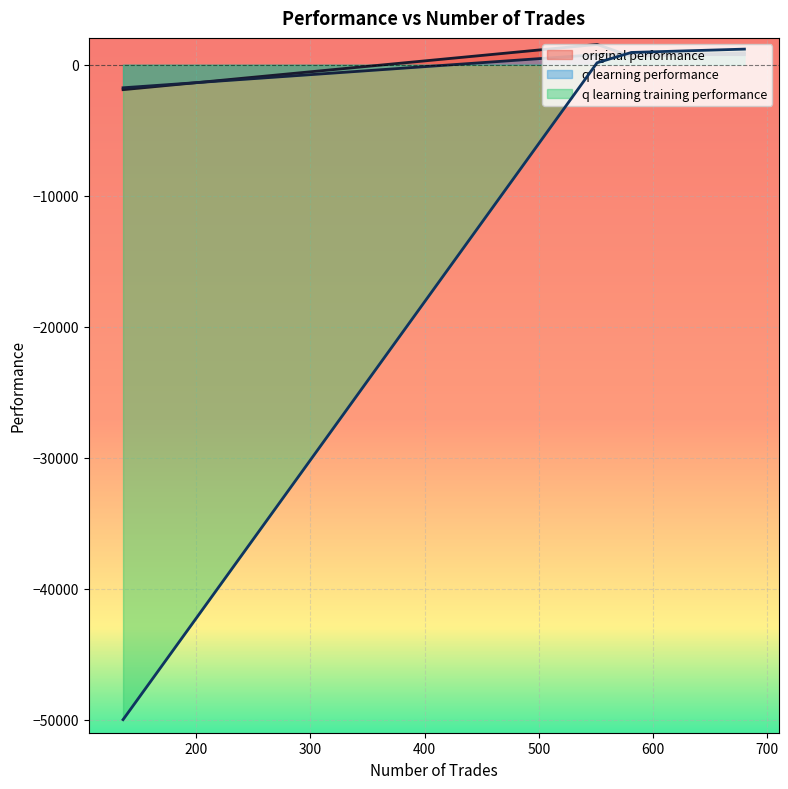

Where is the first local maximum for q learning training performance?

680